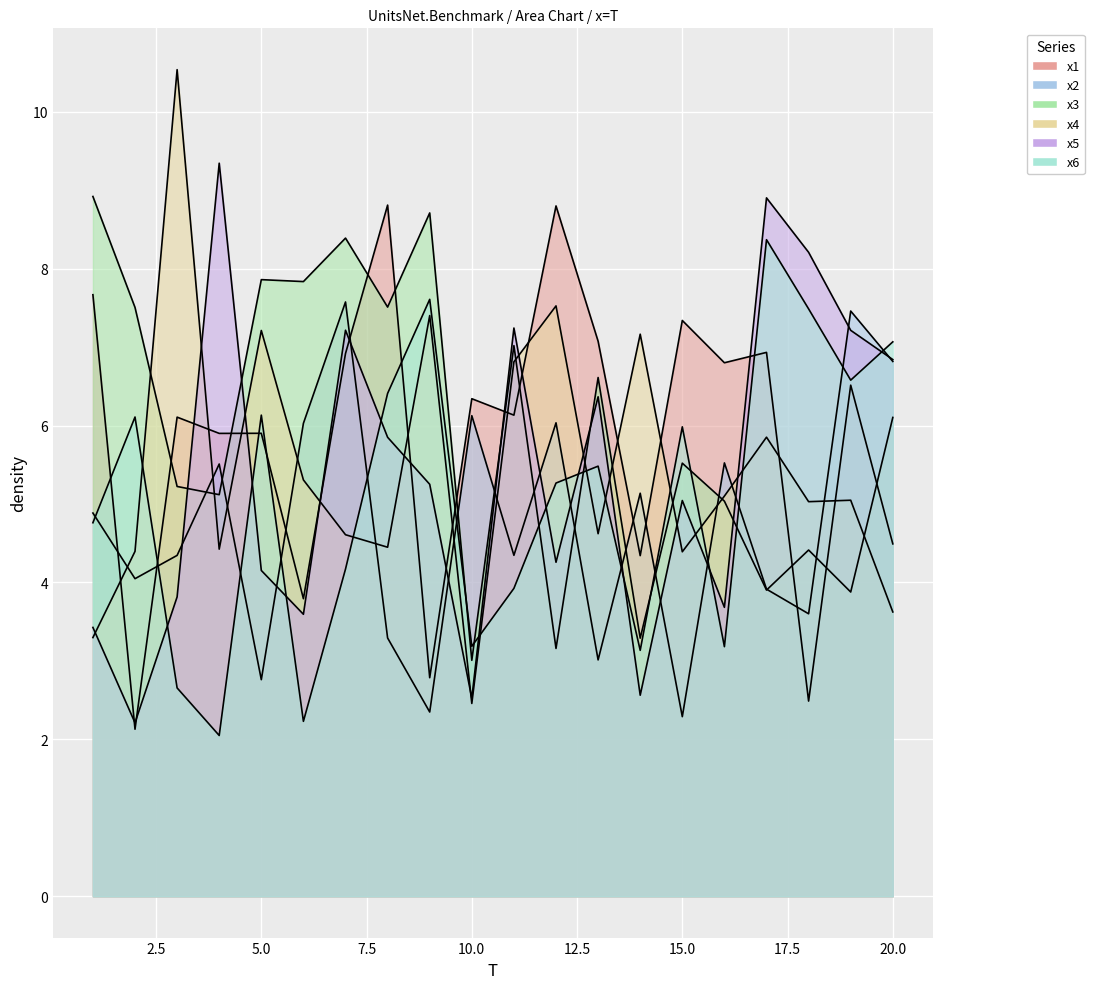

How many categories are shown in the chart?

20